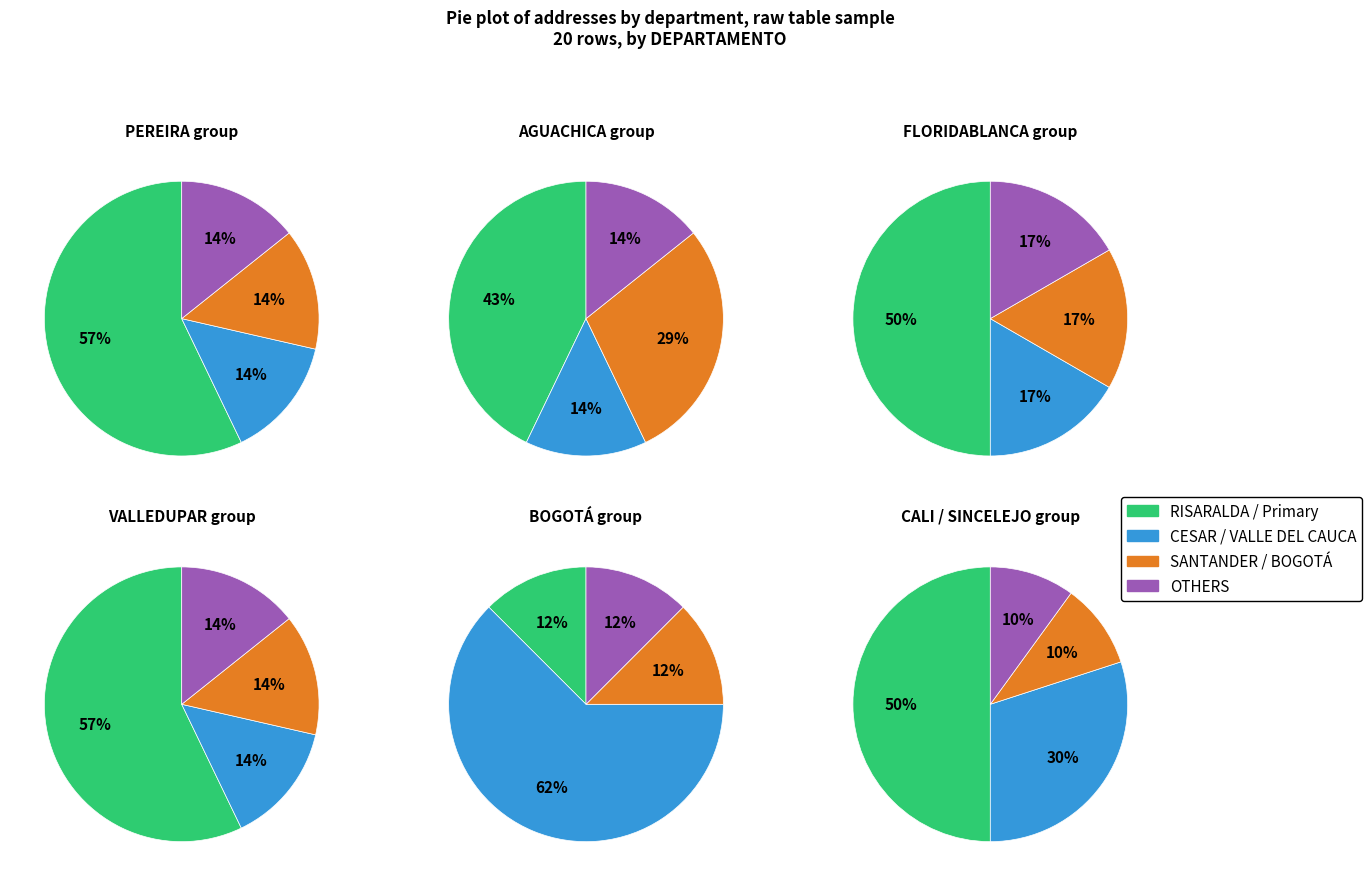

To the nearest percent, what is the difference between the 1 and 3 slice percentages?

14%